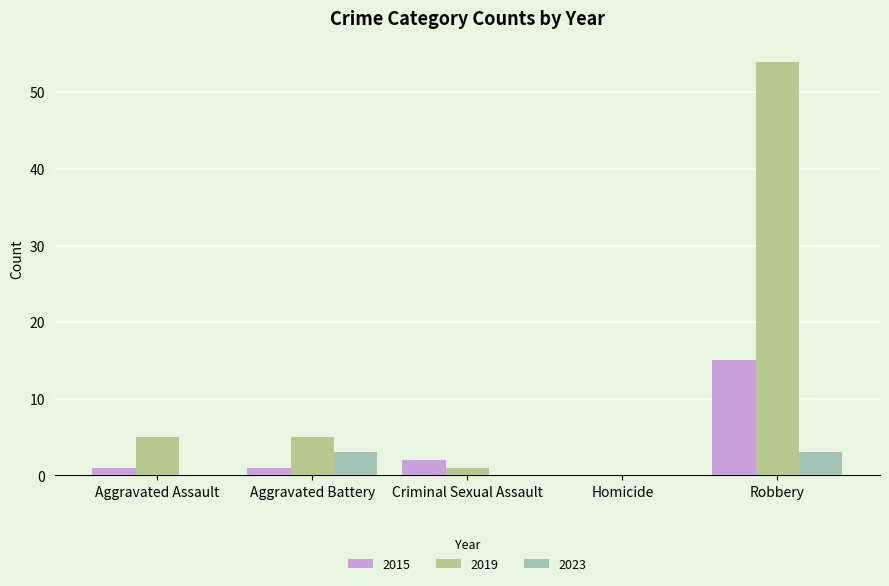

Is it true that 2023 equals 0 at Homicide?

True